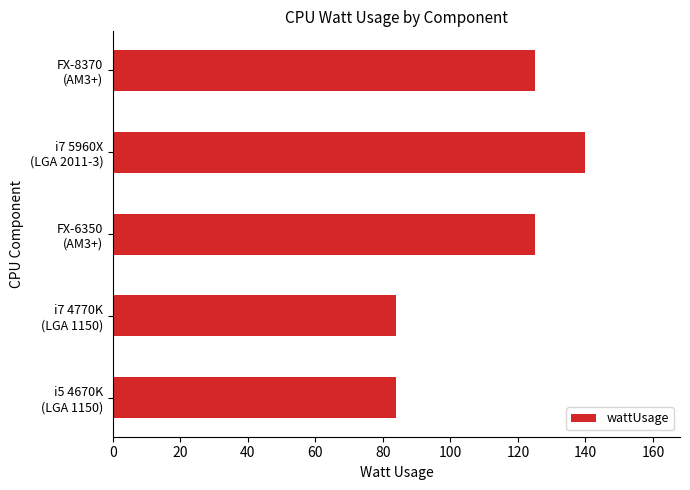

Reading top to bottom, transcribe all the data shown in this chart.

125	140	125	84	84